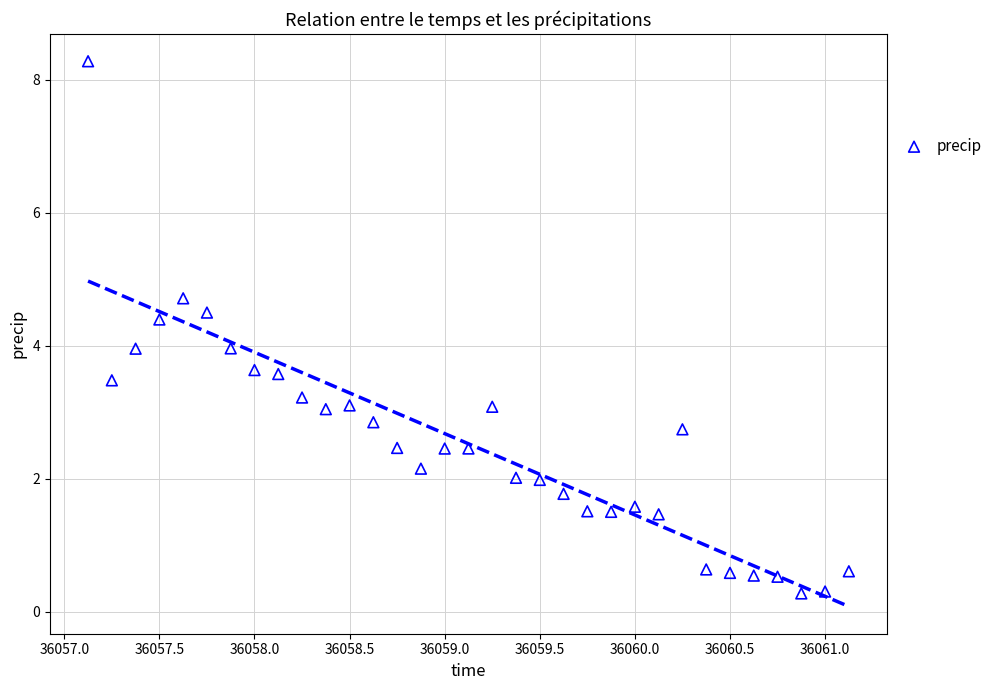

What is the range of X values (max minus min)?

4.0